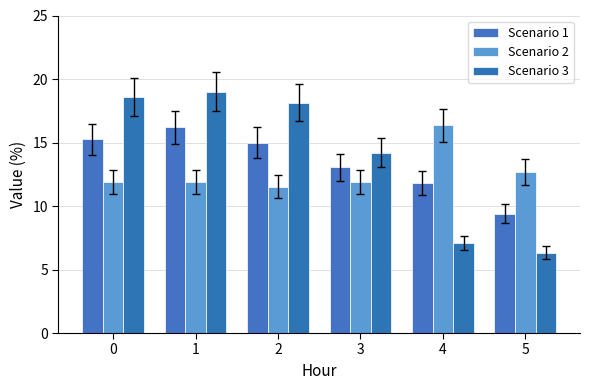

What is the minimum value shown in the chart?

6.3